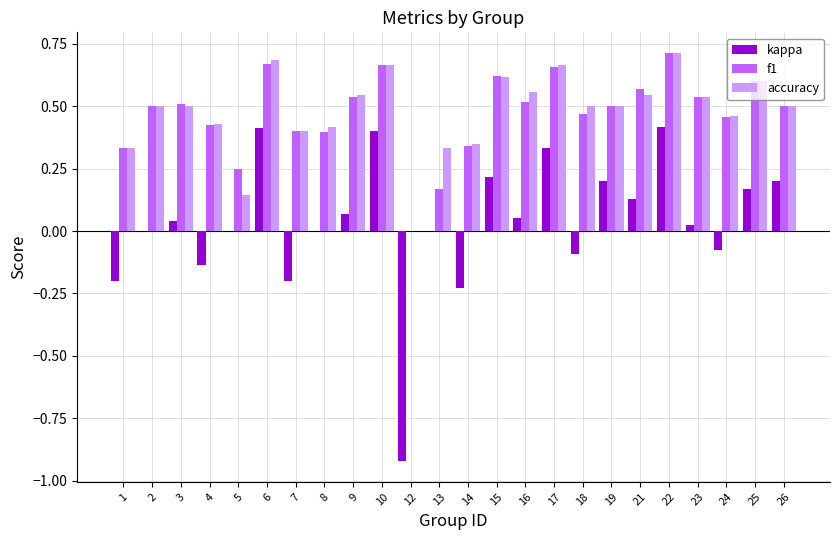

How many series are shown in this chart?

3